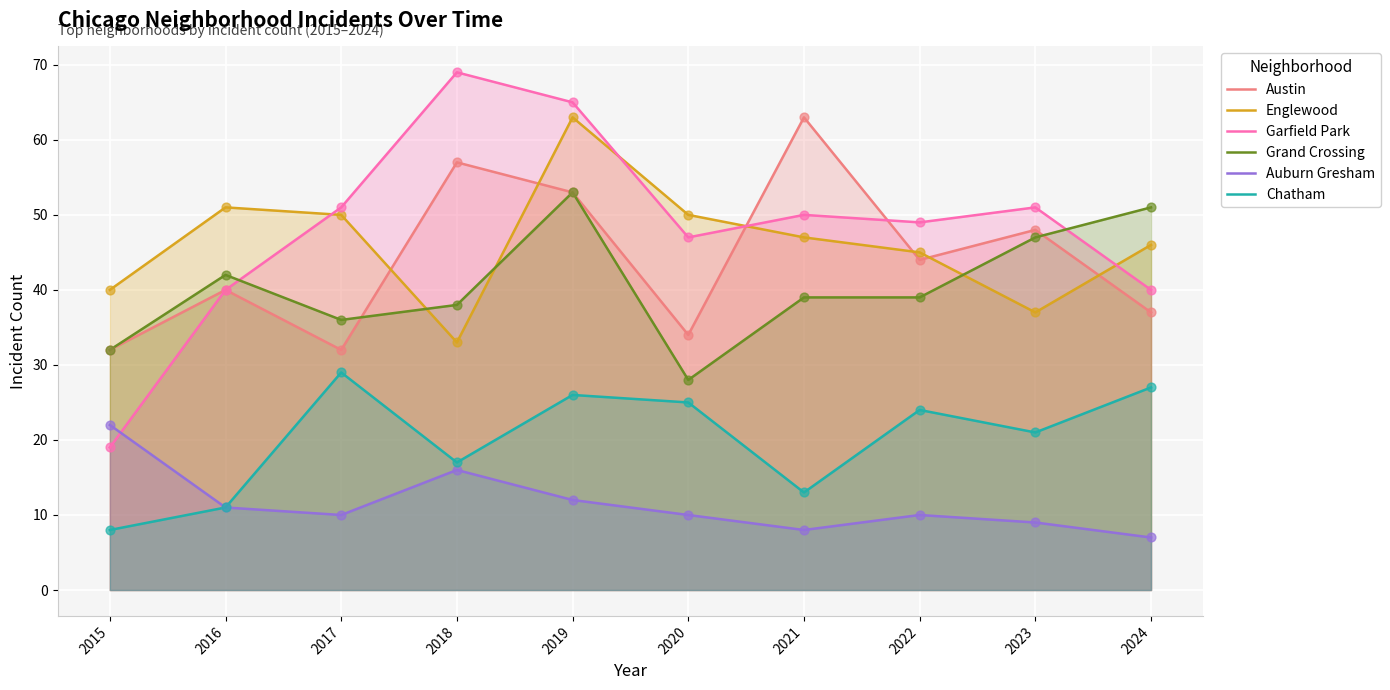

What is the total value across all series at 2022?

211